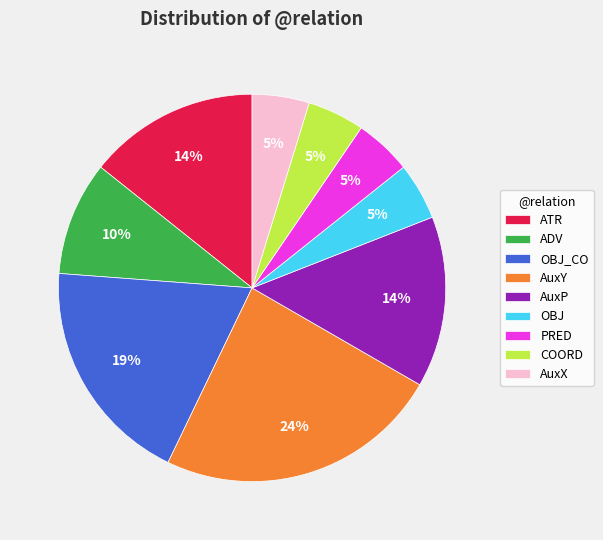

To the nearest percent, what is the average slice percentage?

11%